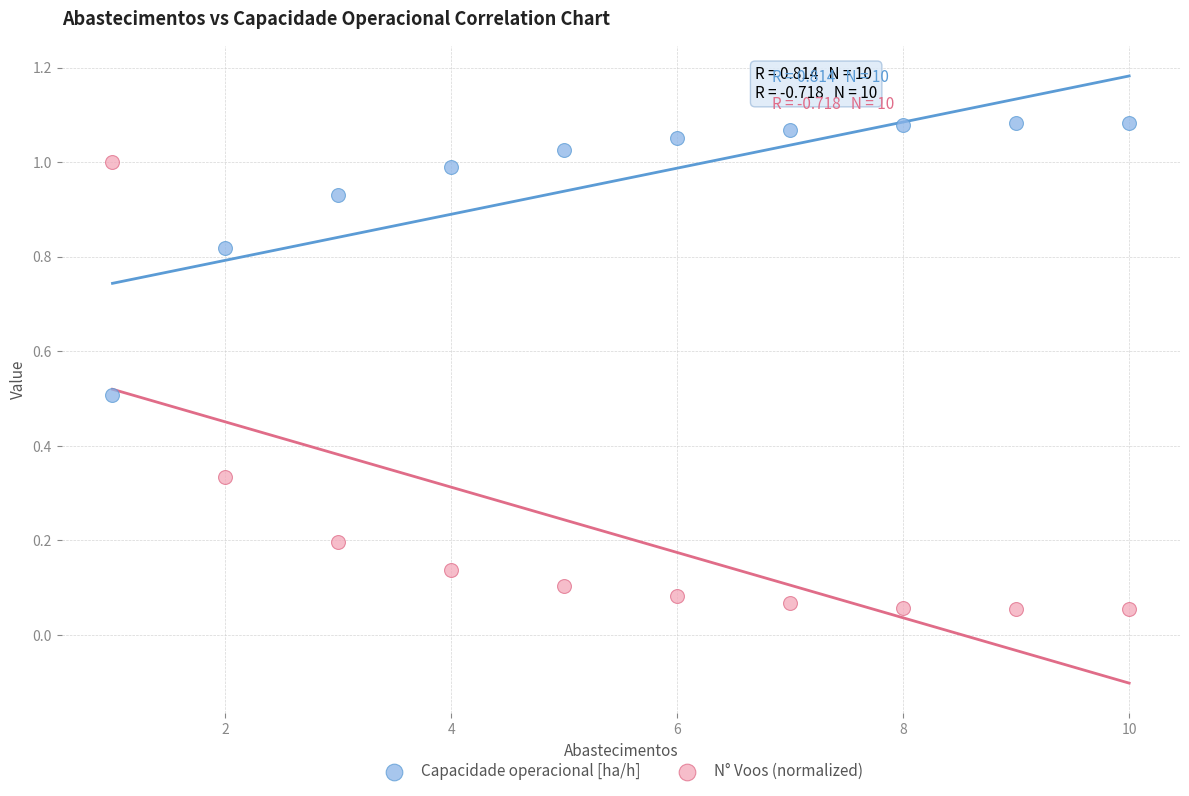

Which series has the largest Y range (max minus min)?

N° Voos (normalized)